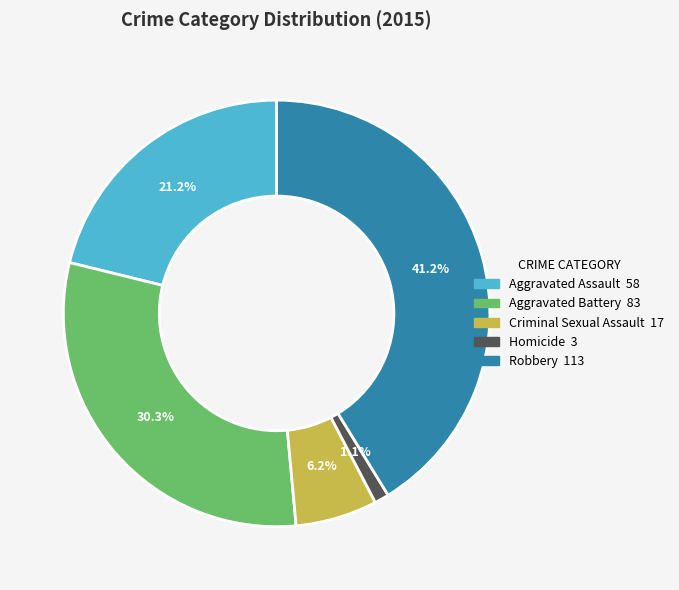

How many segments does this pie chart have?

5